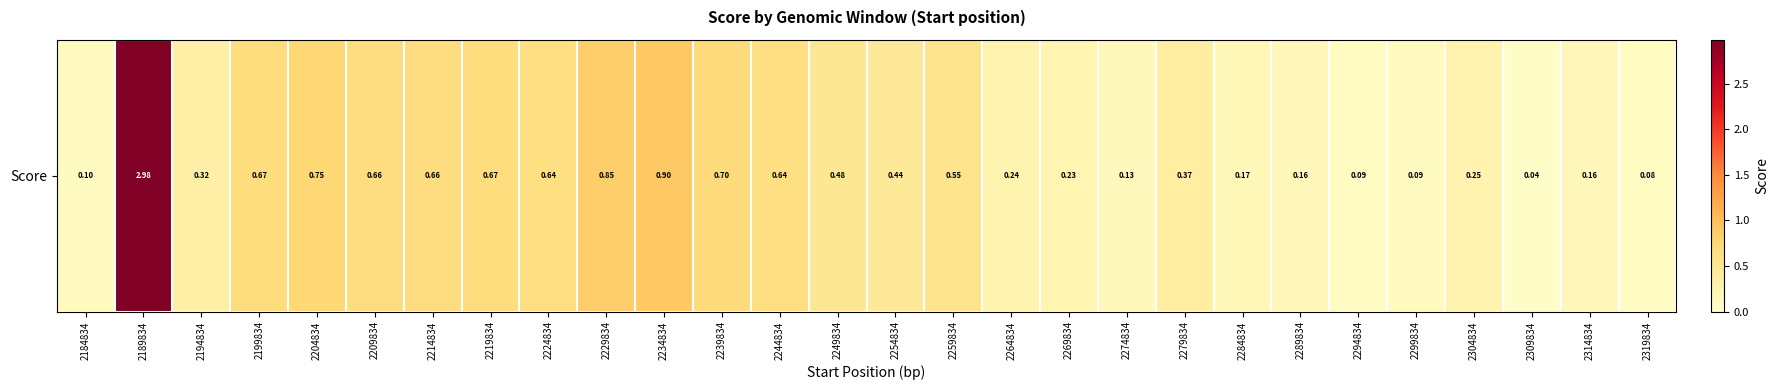

What is the sum of the values at 2249834 and 2304834?

0.7